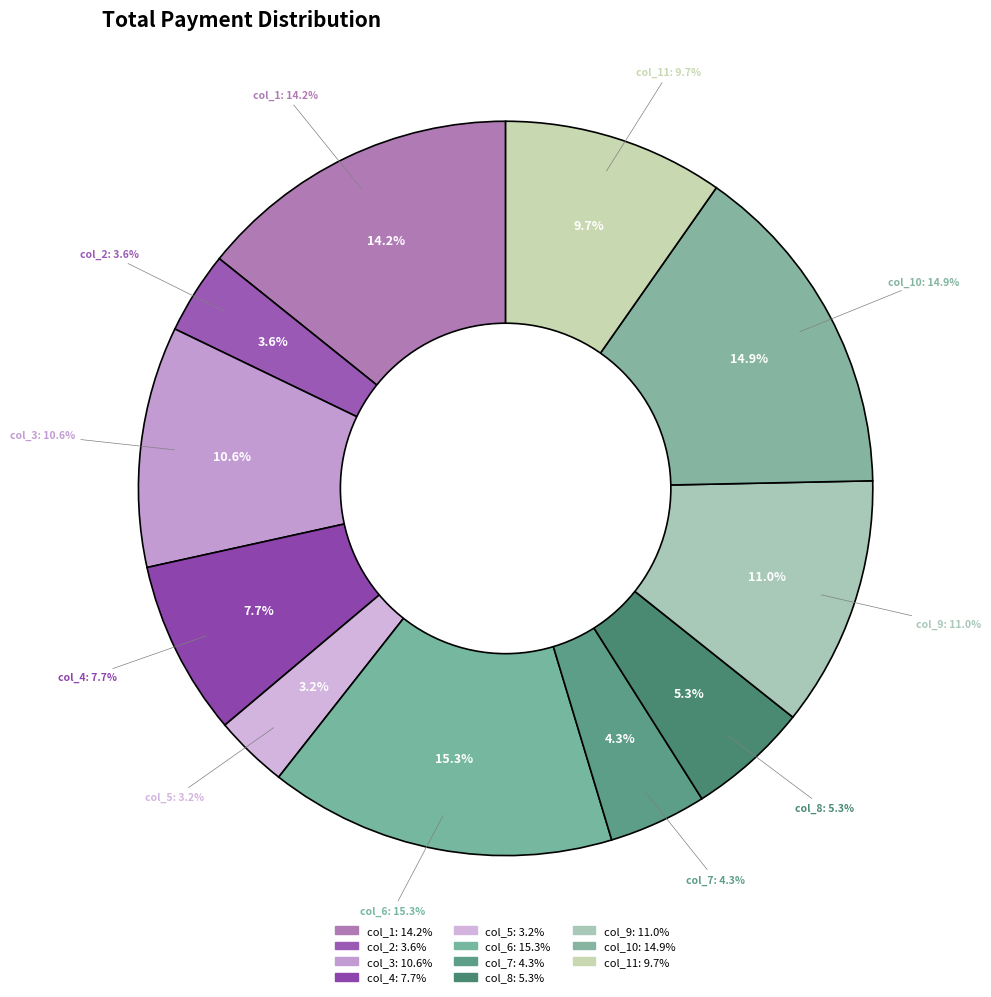

Count the number of slices in the pie.

11